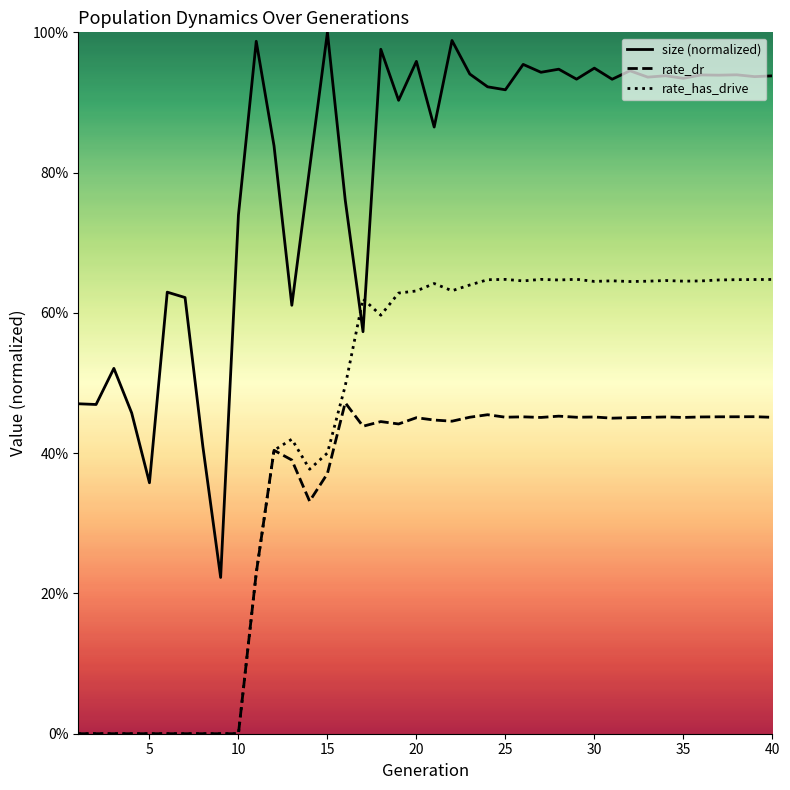

What are all the series names shown in the legend?

size (normalized), rate_dr, rate_has_drive